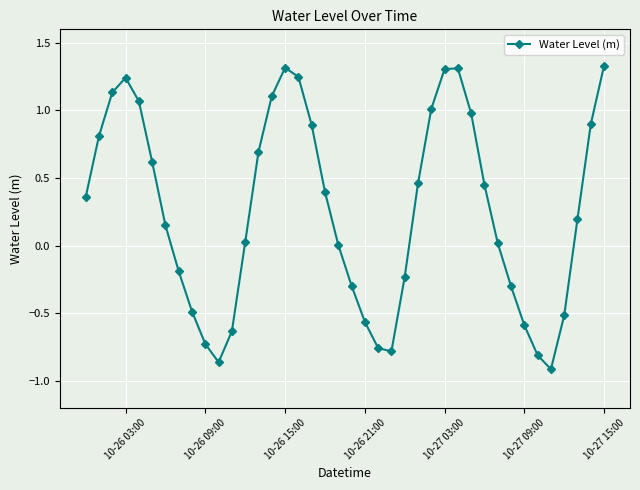

True or false: the data has more than 0 interior local peaks.

True